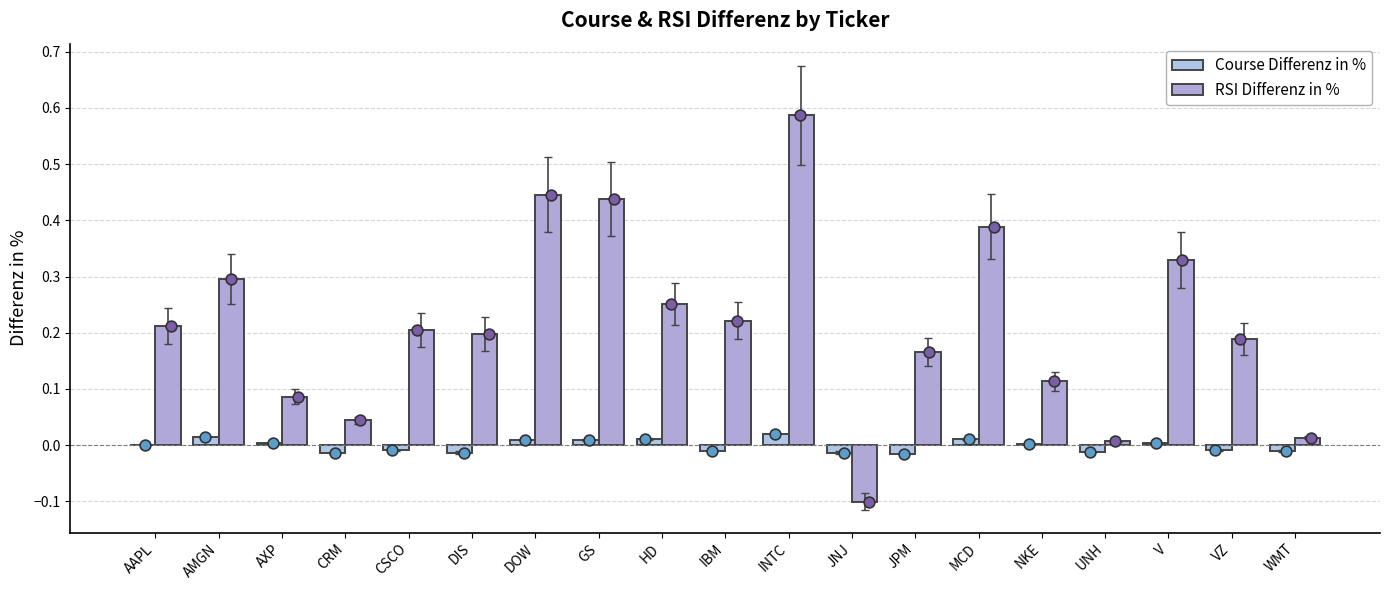

At how many categories does at least one series exceed 0?

18